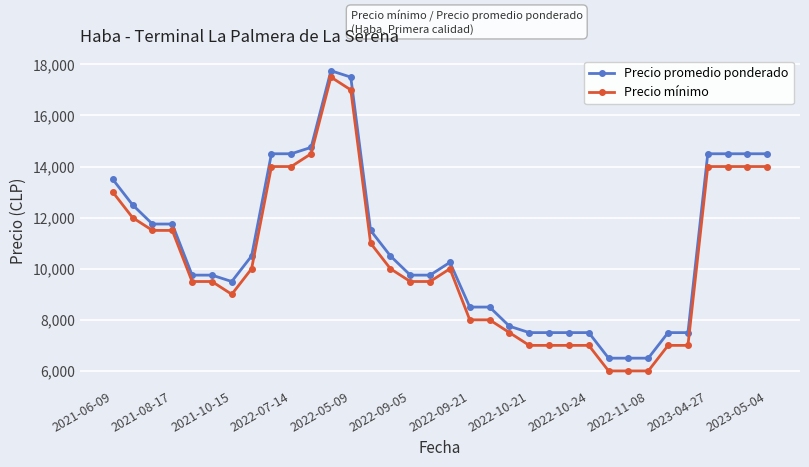

True or false: Precio mínimo has more than 0 points higher than both neighbors.

True